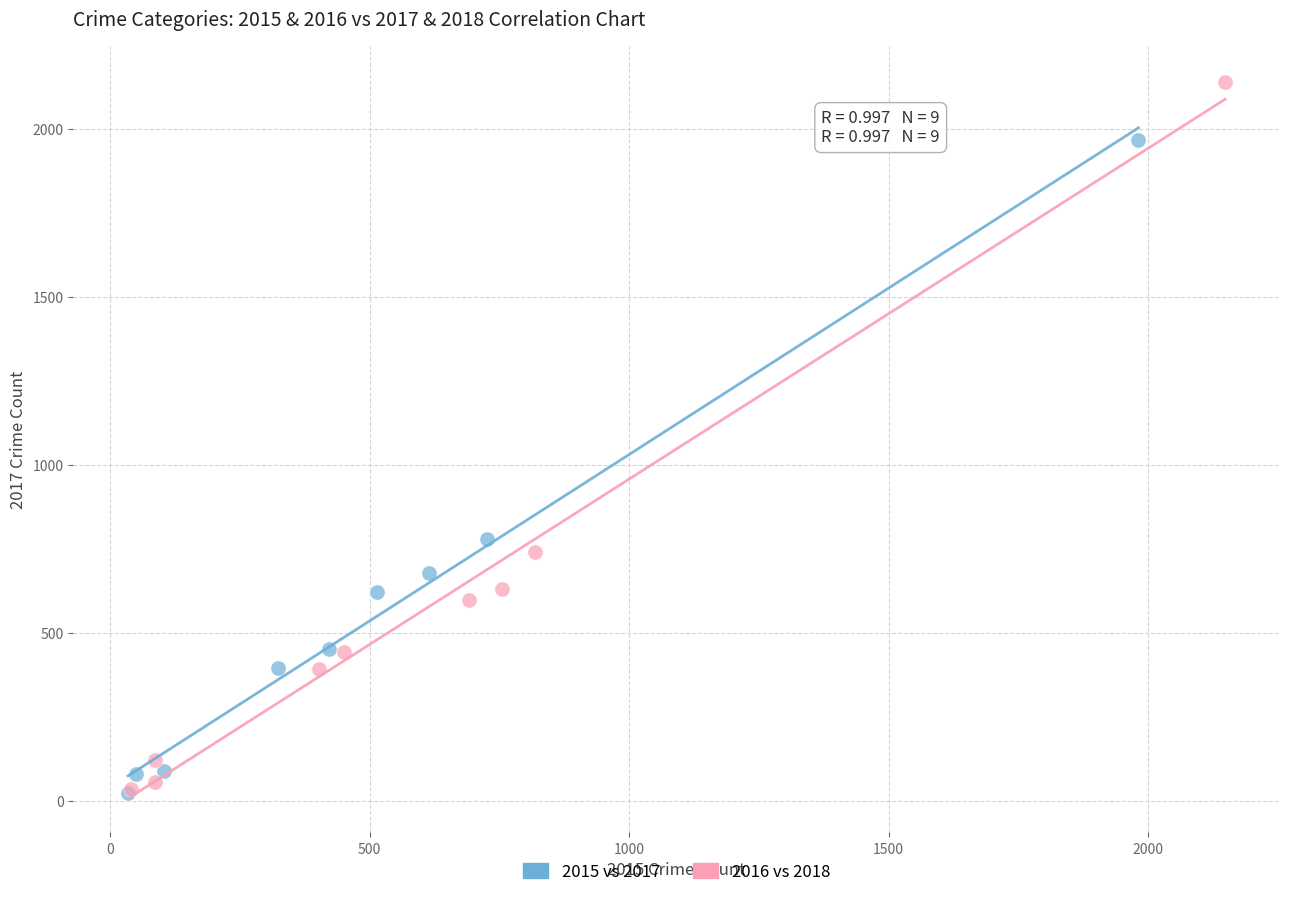

Which series reaches the maximum Y coordinate?

2016 vs 2018